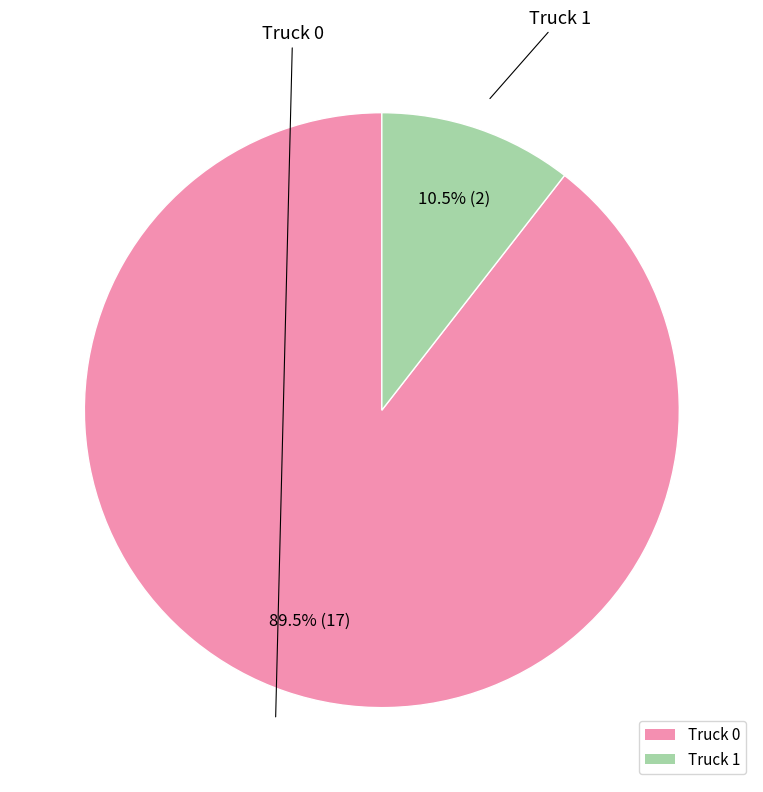

Which has a higher value, Truck 1 or Truck 0?

Truck 0